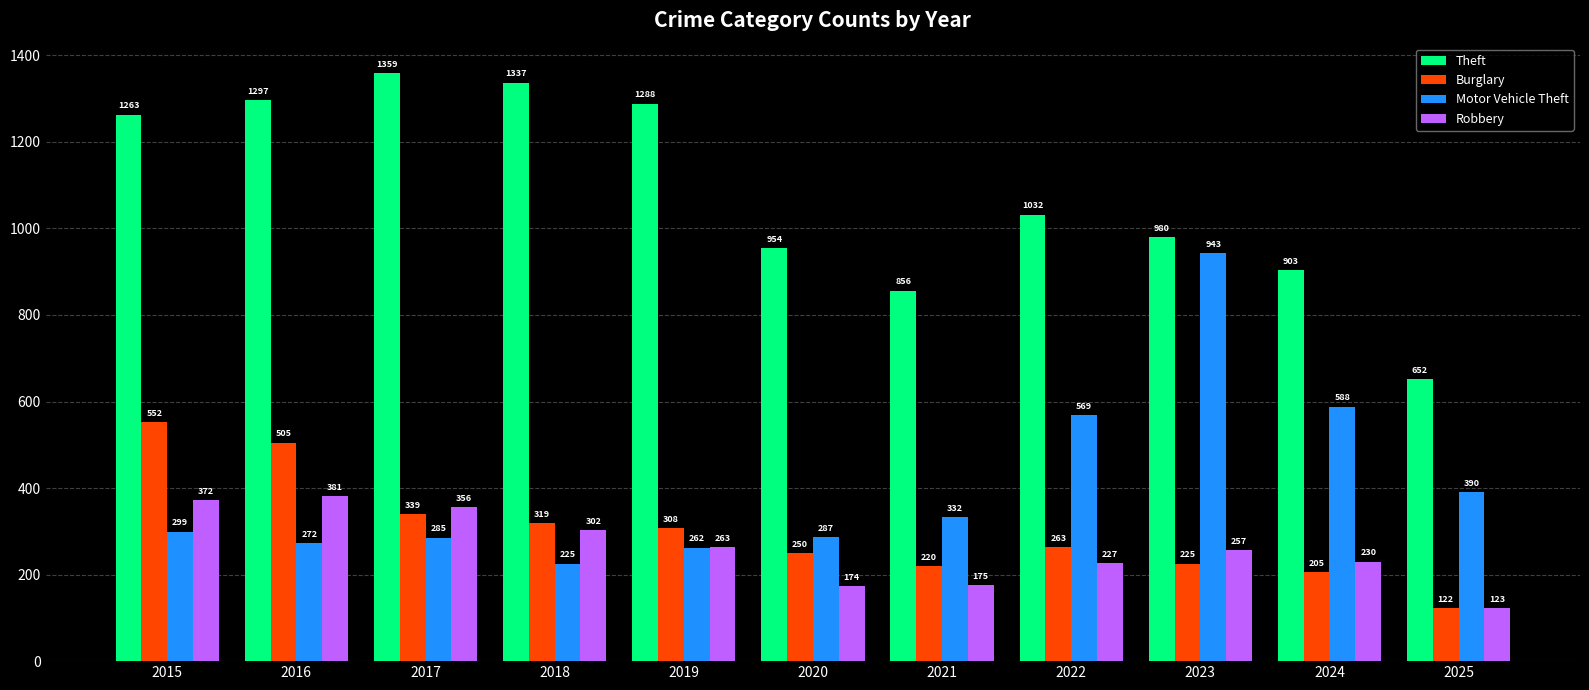

What is the total value across all series at 2020?

1665